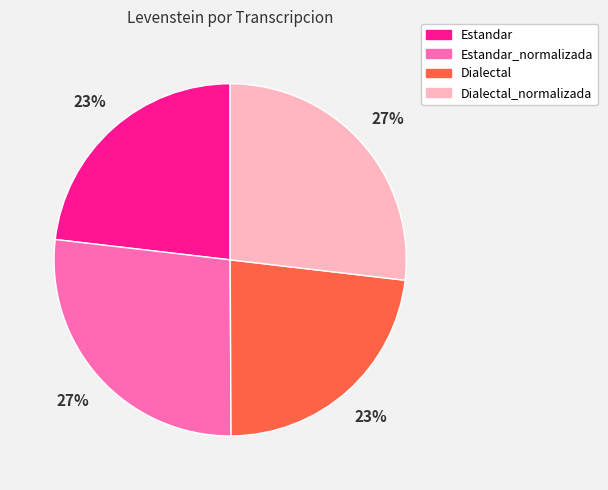

To the nearest percent, what percentage of the pie is Dialectal?

23%